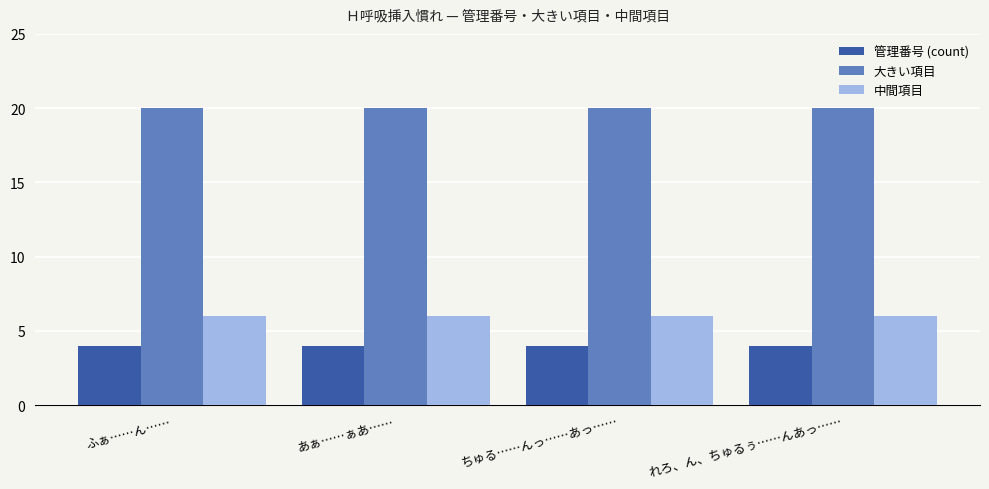

What is the sum of all 中間項目 values?

24